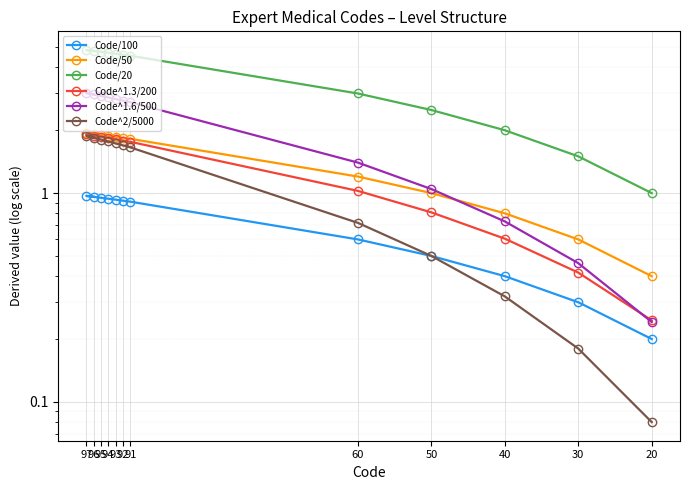

At which label is Code/50 closest to 1?

50